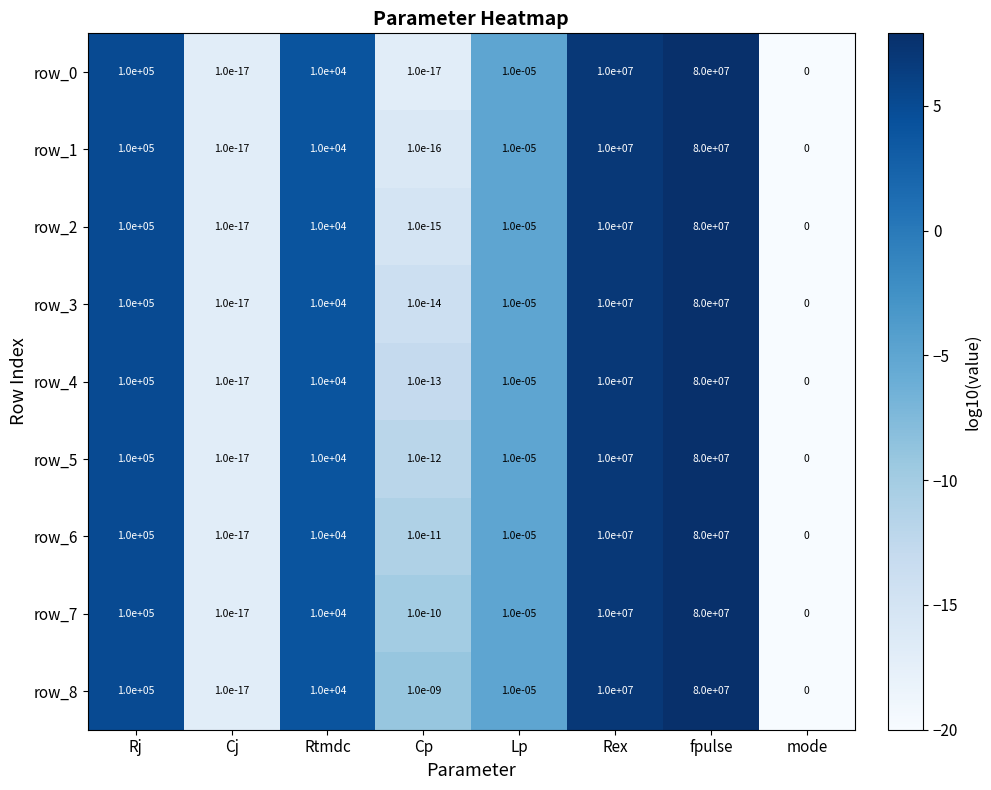

At which label does row_6 first exceed 10000?

Rj